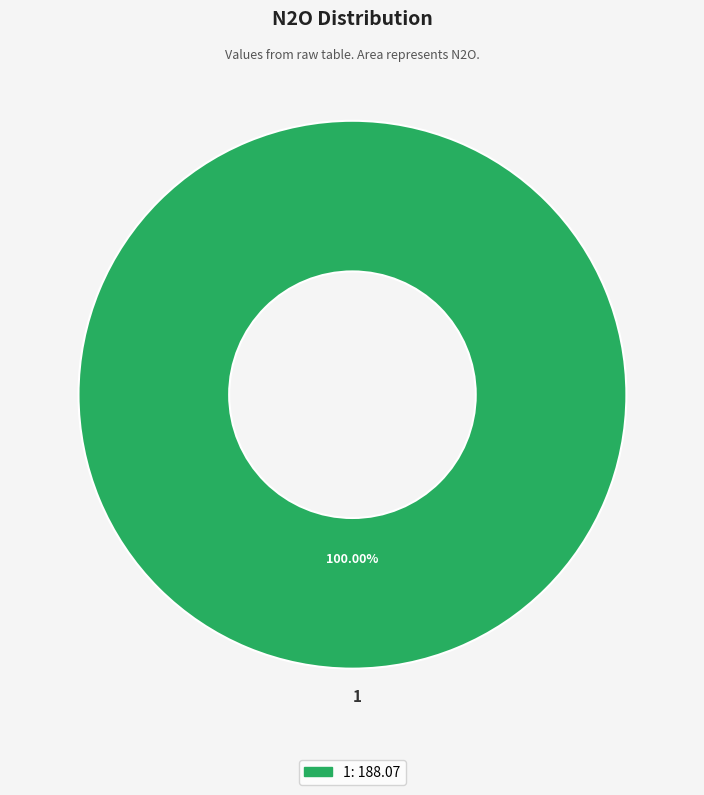

What percentage is the 1 slice, to the nearest percent?

100%